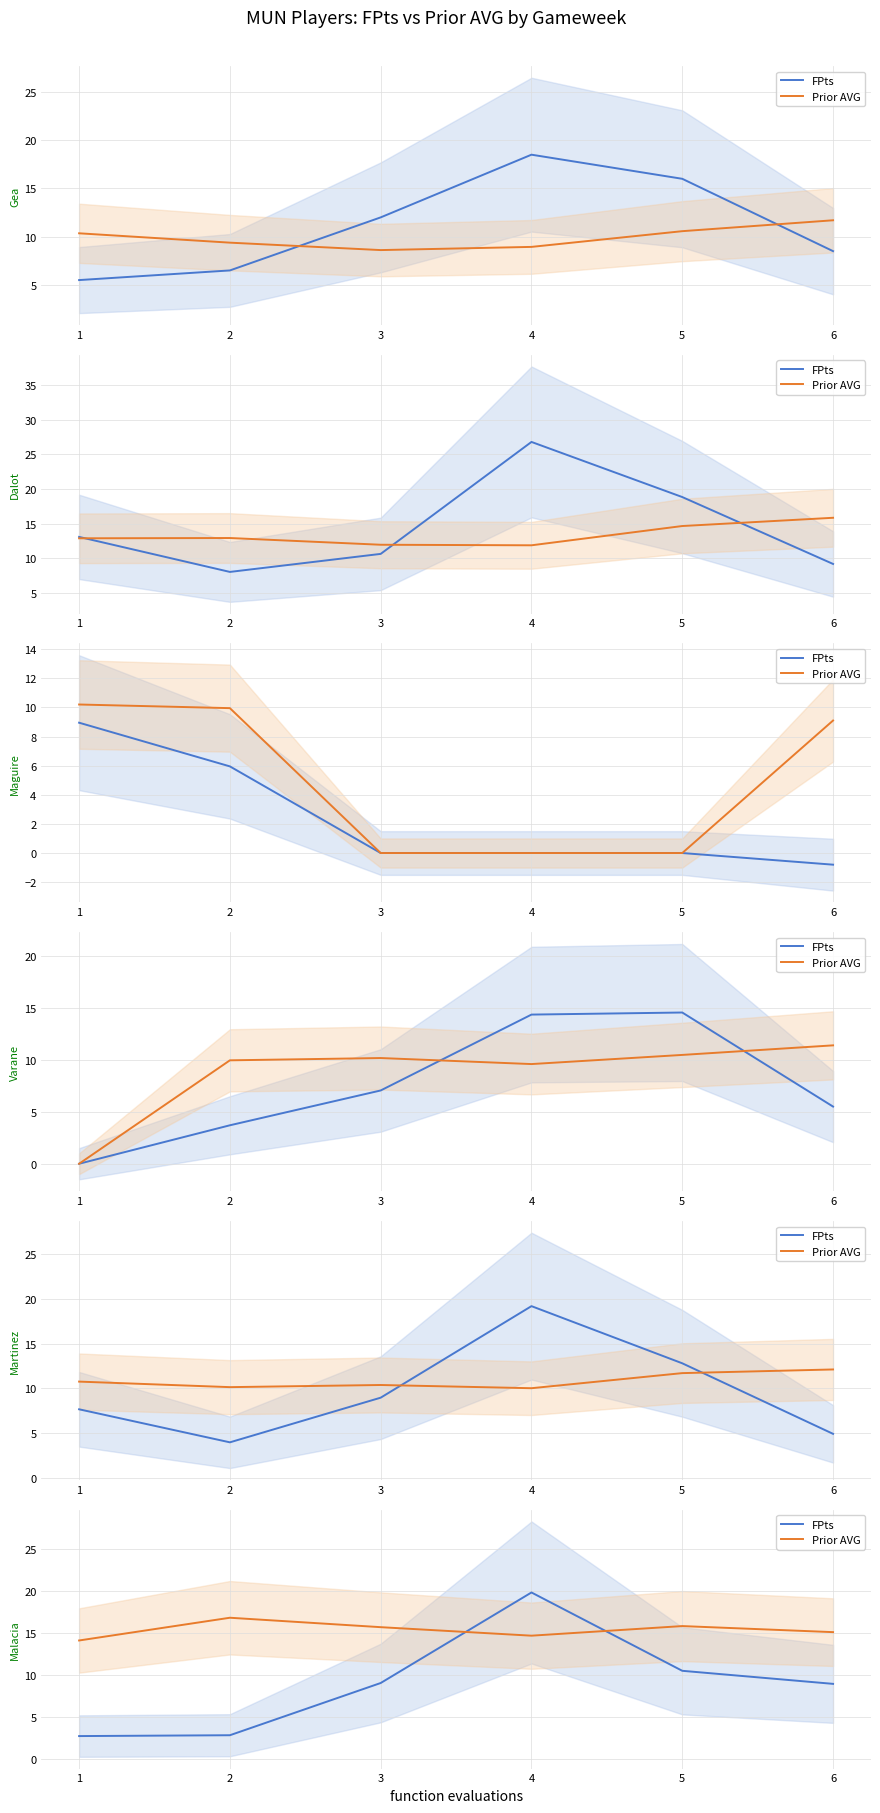

How many lines are shown in the chart?

2